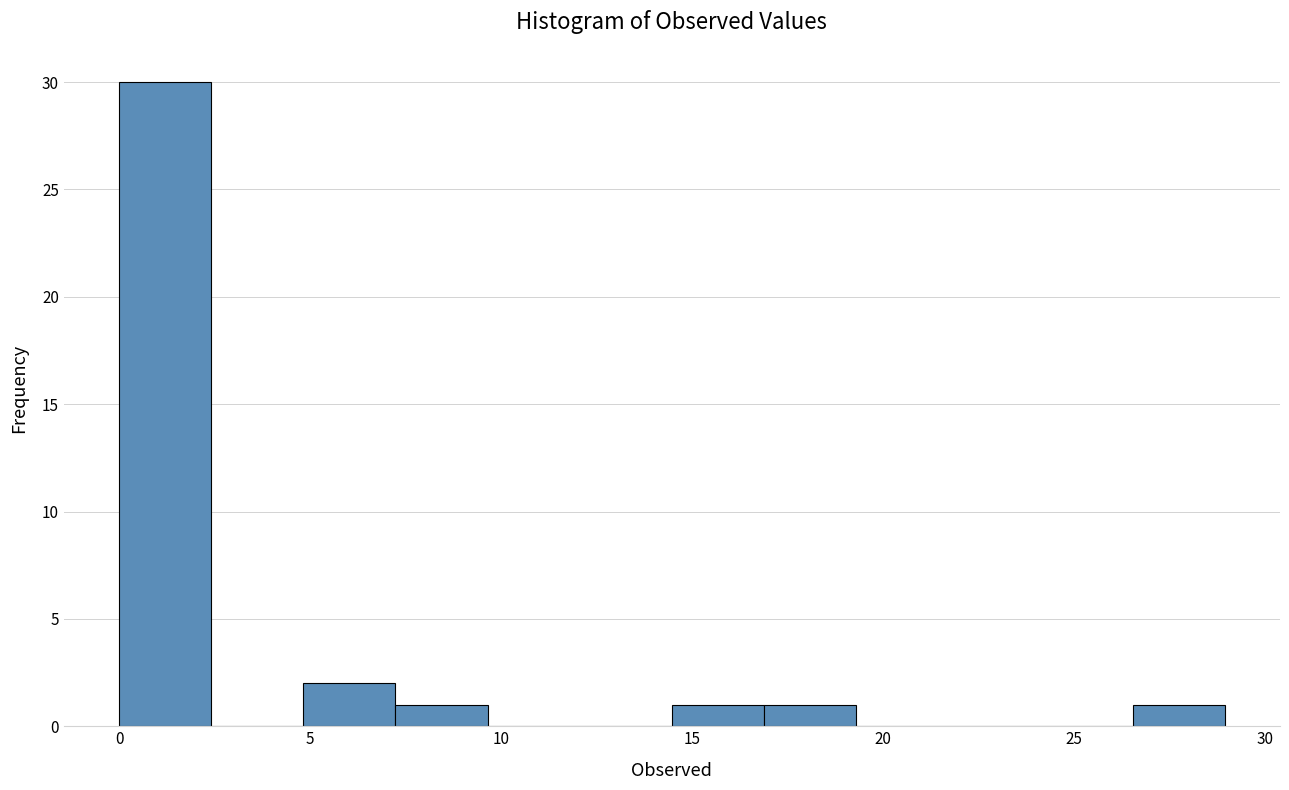

Which range on the x-axis has the tallest bar?

0.0 to 2.5